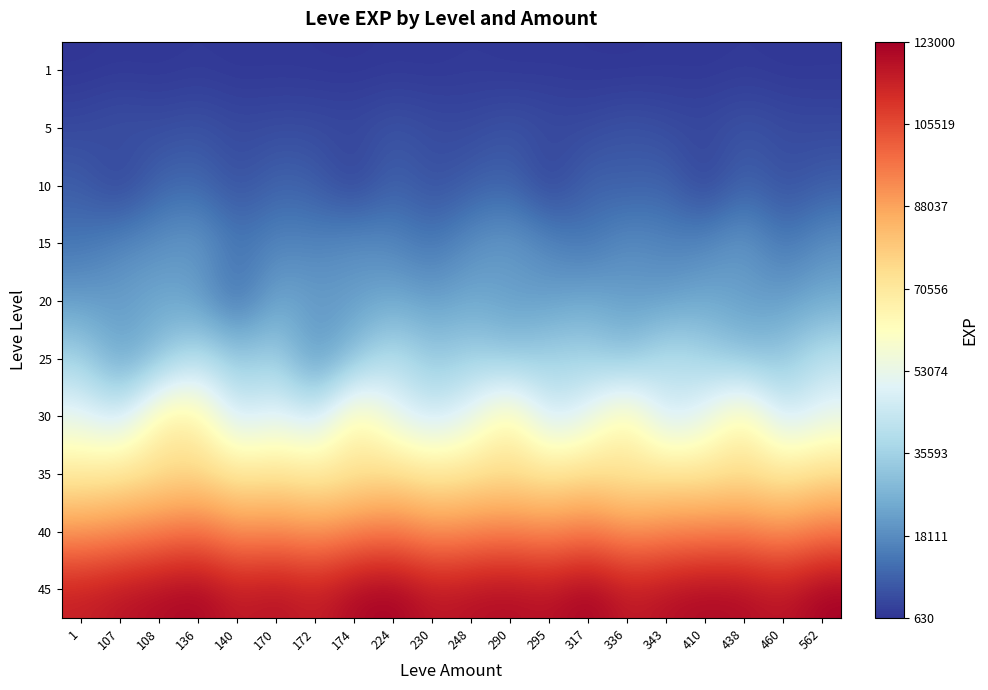

Rank the series by their maximum value, from highest to lowest.

45, 40, 35, 30, 25, 20, 15, 10, 5, 1